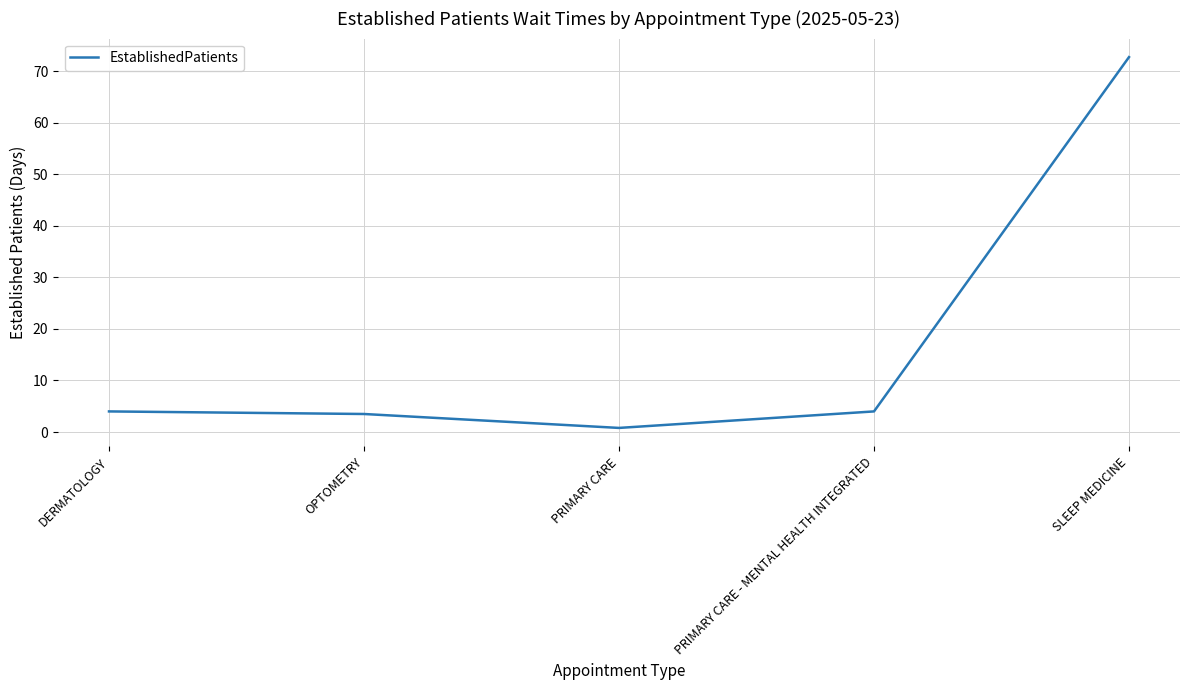

Is it true that the value at DERMATOLOGY is 4.0?

True